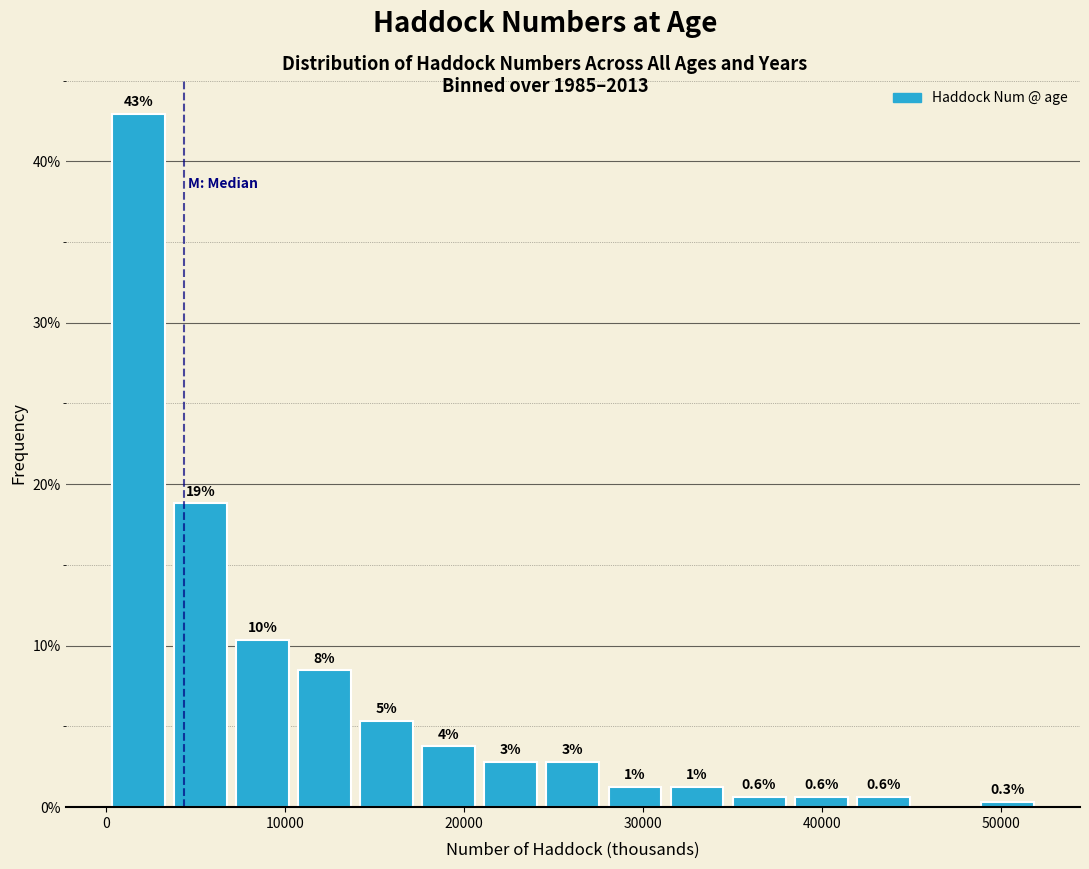

Read against the x-axis, roughly where is the centre of the tallest bar?

2000